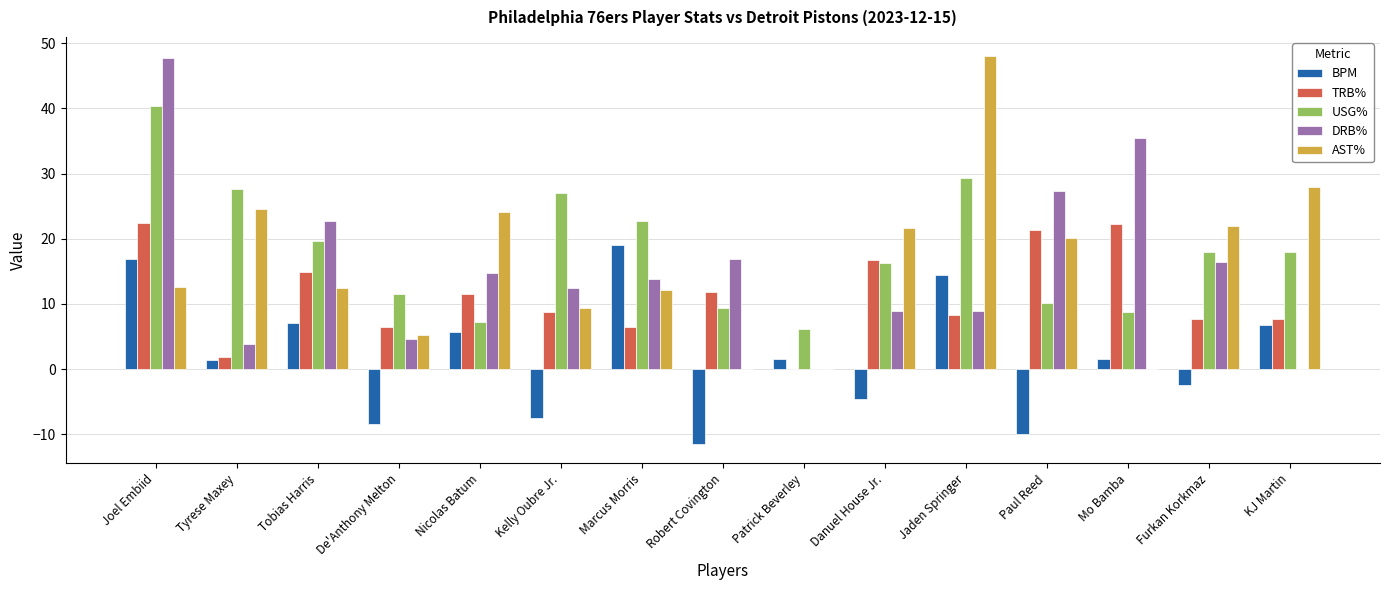

What is the total value across all series at Tobias Harris?

76.7